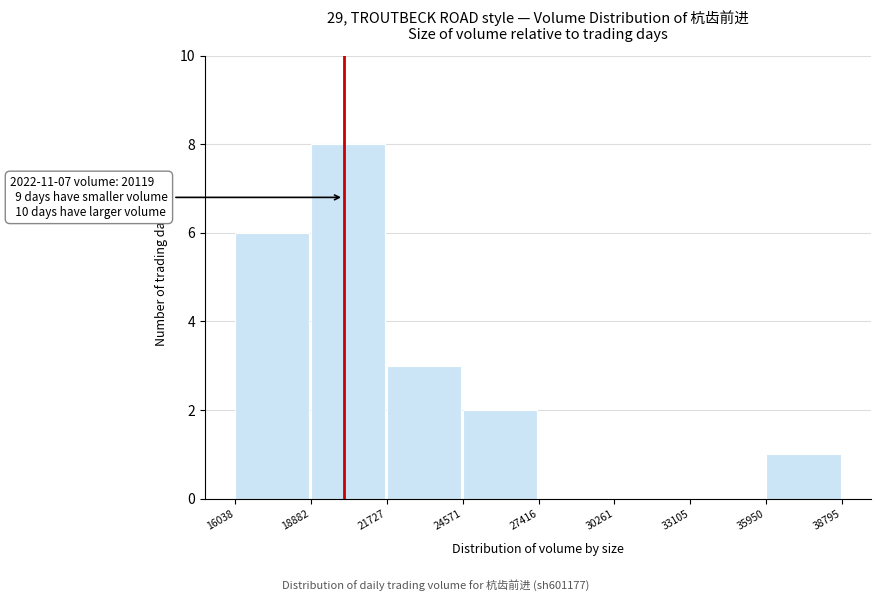

Which range on the x-axis has the tallest bar?

18882 to 21727